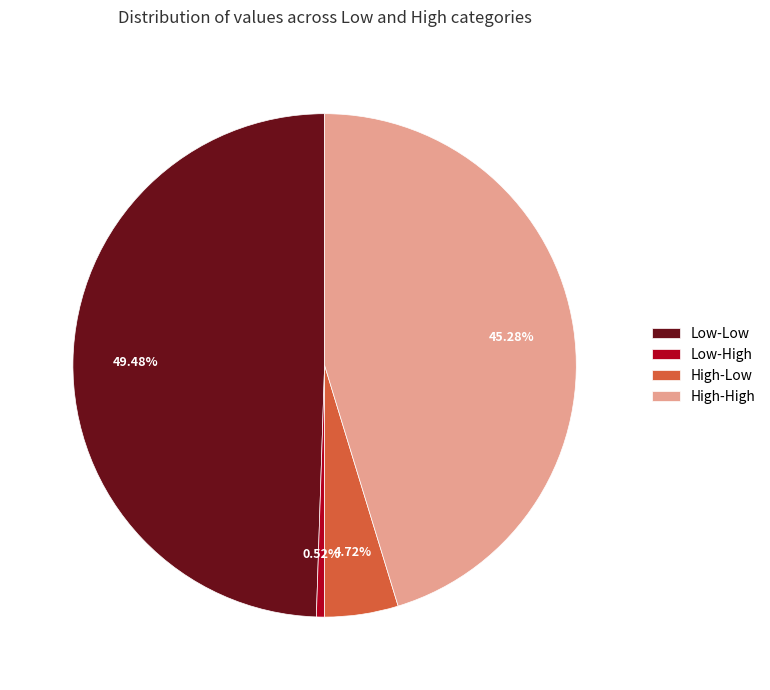

True or false: High-High accounts for 45% of the total.

True